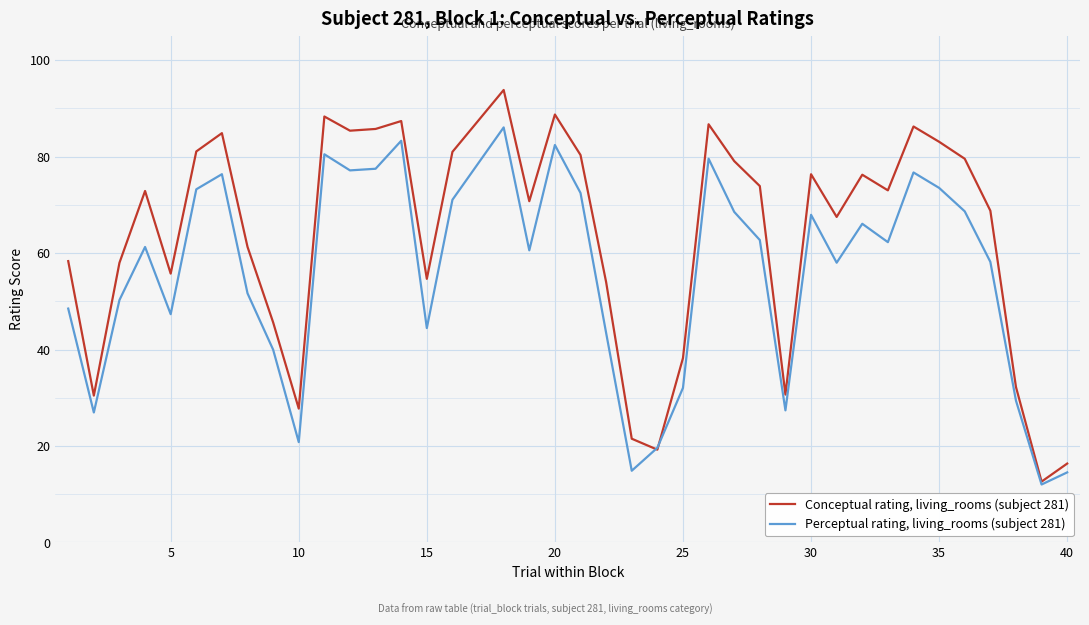

Which series has the largest range (max minus min)?

Conceptual rating, living_rooms (subject 281)